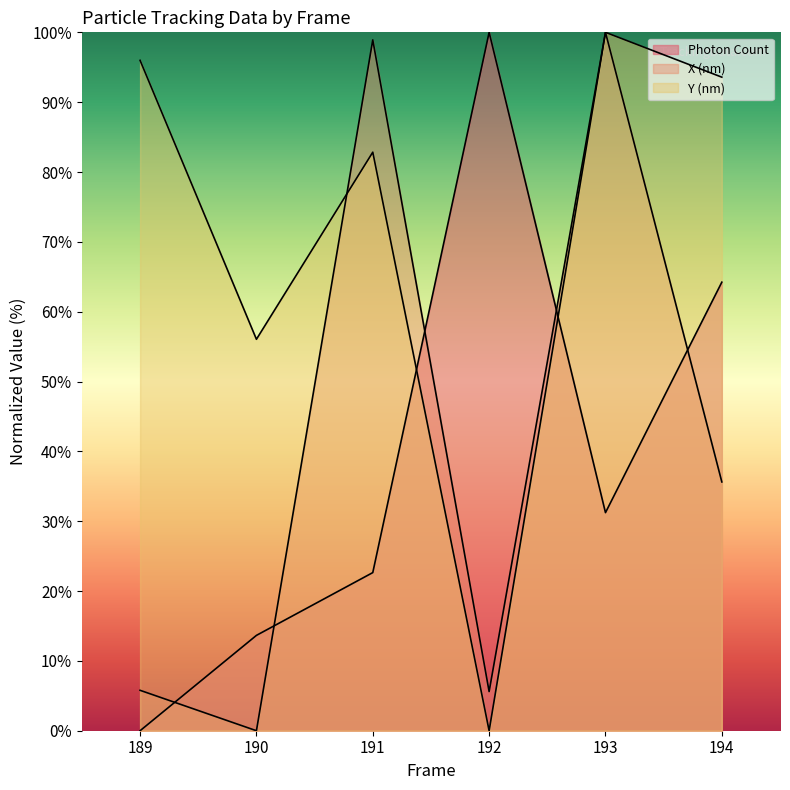

True or false: Y (nm) and Photon Count cross at least once.

True